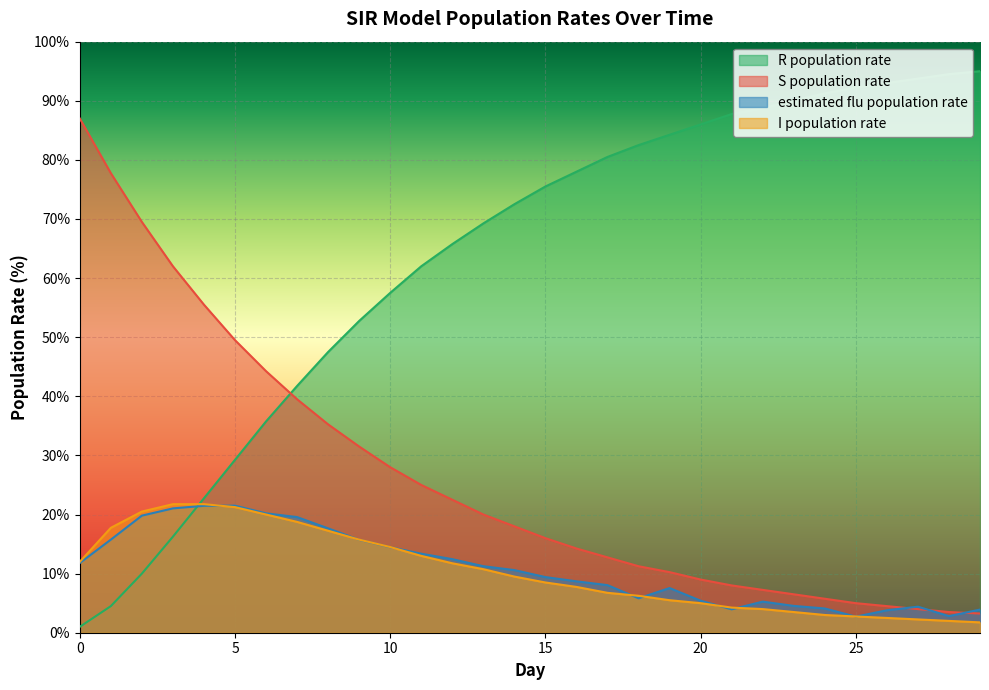

True or false: I population rate has more than 0 interior local peaks.

False